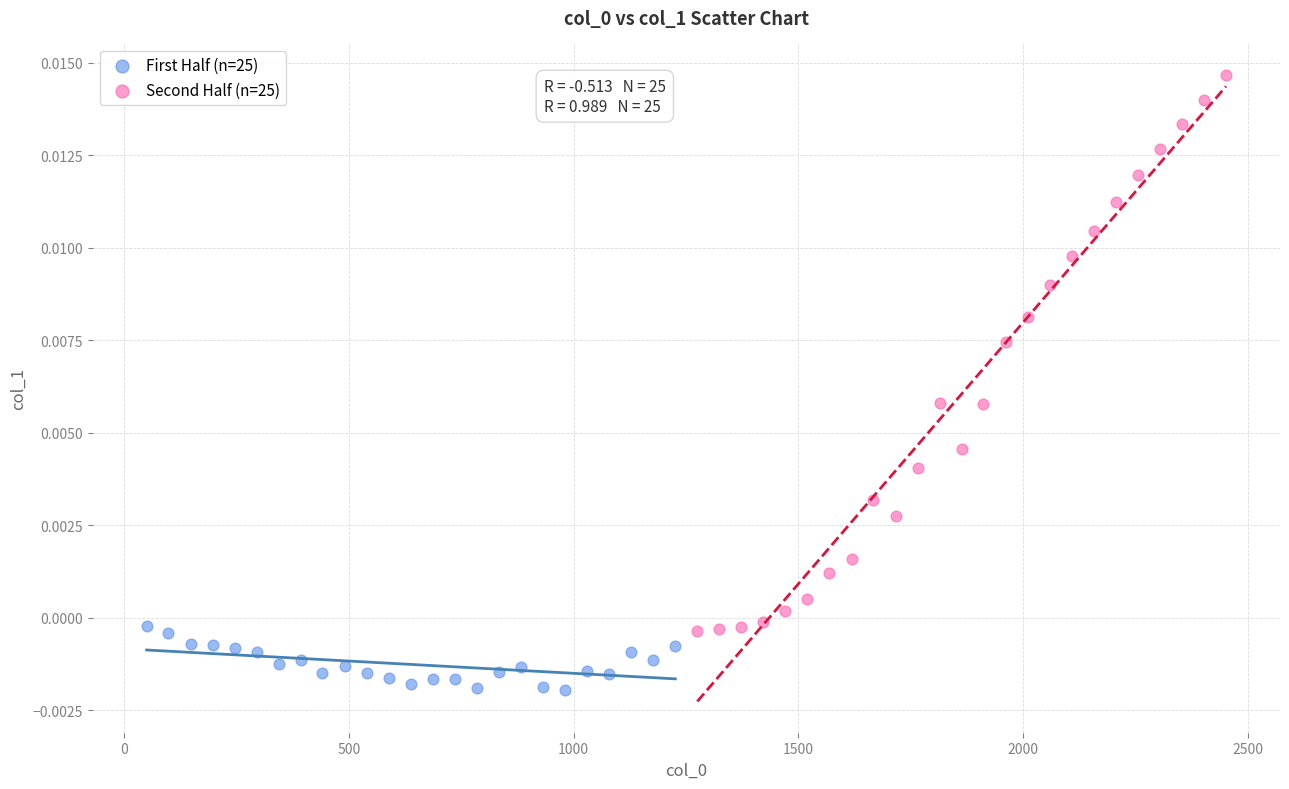

What are all the series names shown in the legend?

First Half (n=25), Second Half (n=25)